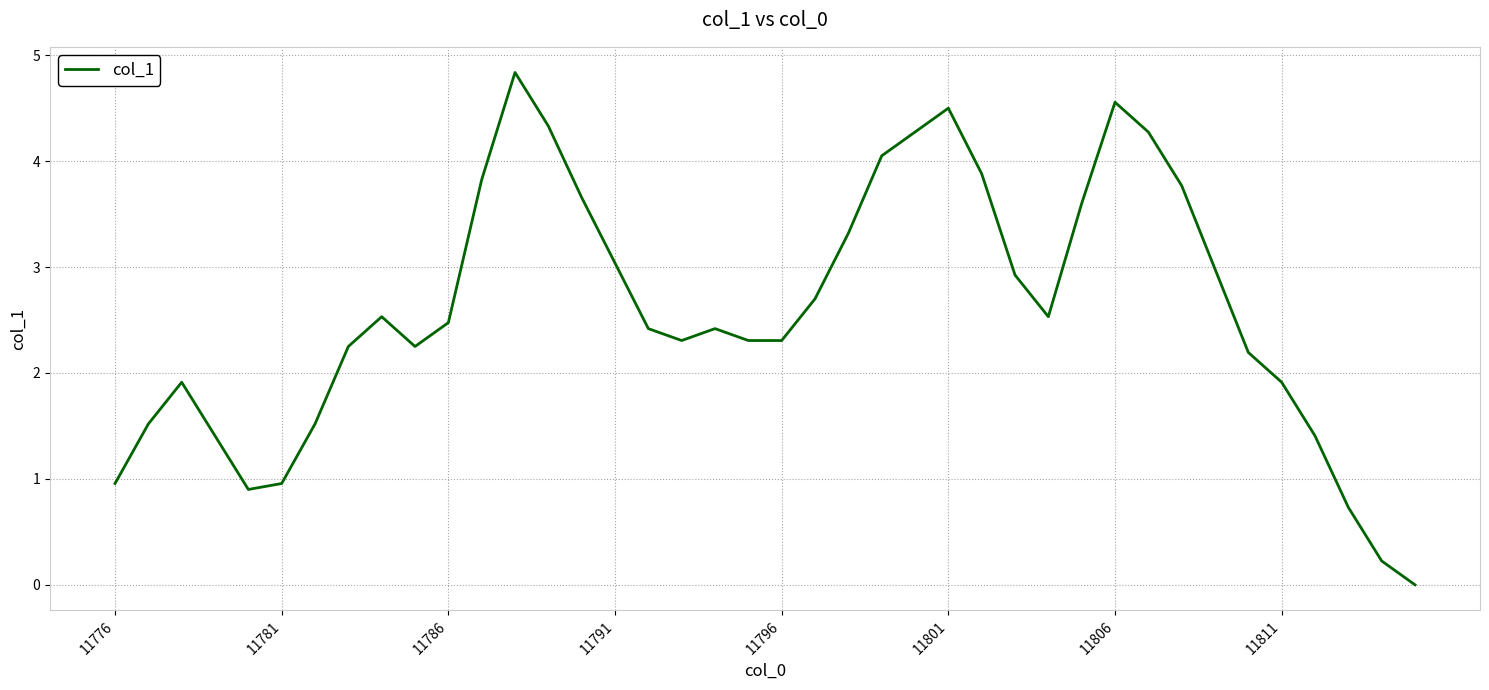

What is the greatest value displayed?

4.8